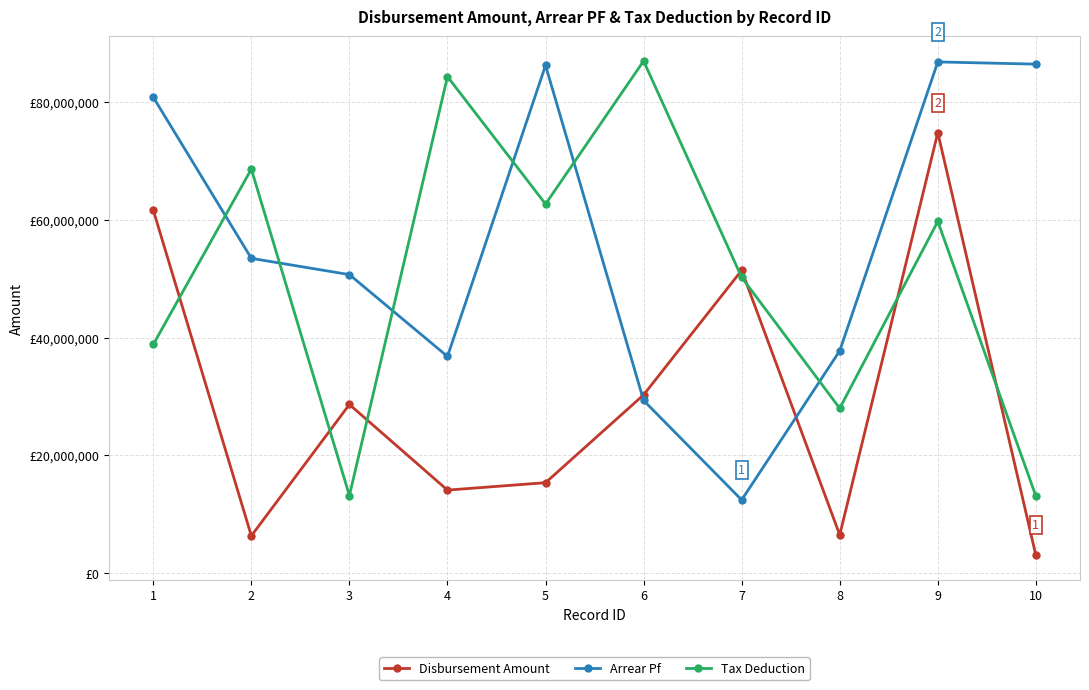

Is this an area chart (filled region under the line)?

No